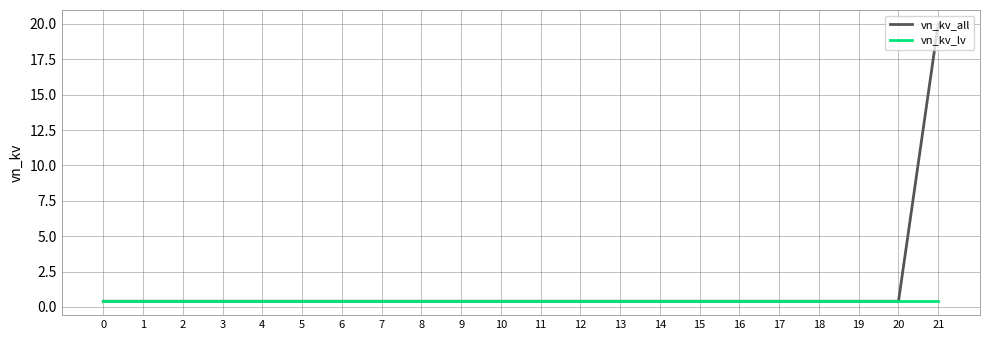

Count the number of categories in the chart.

22